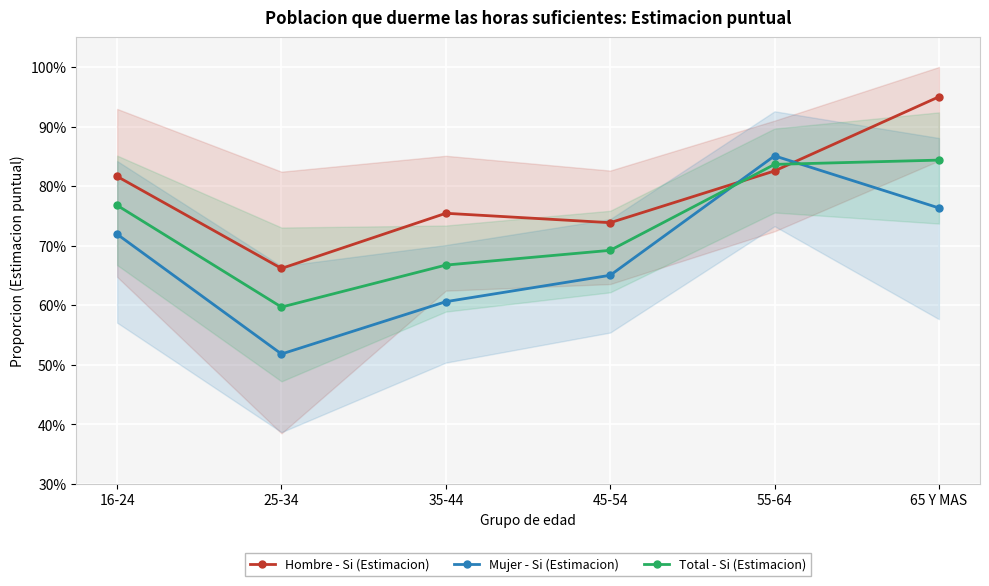

What is the difference between the Hombre - Si (Estimacion) values at 25-34 and 45-54?

0.1